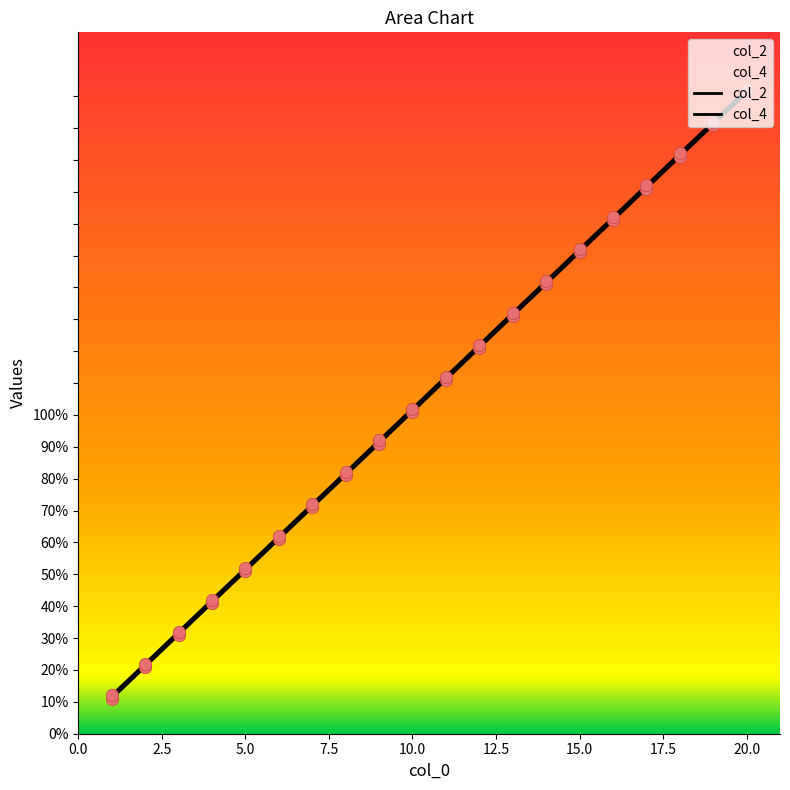

At which category is the sum across all series the highest?

20